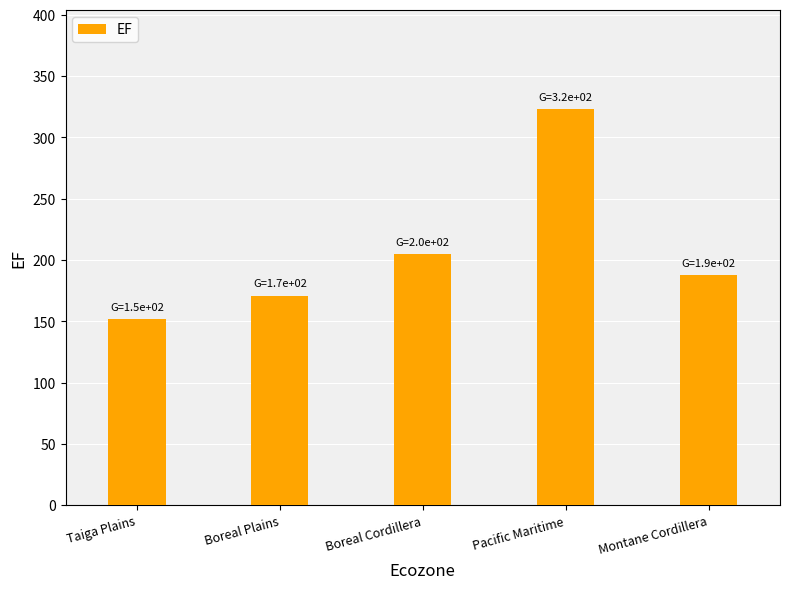

At which label is the value closest to 237?

Boreal Cordillera